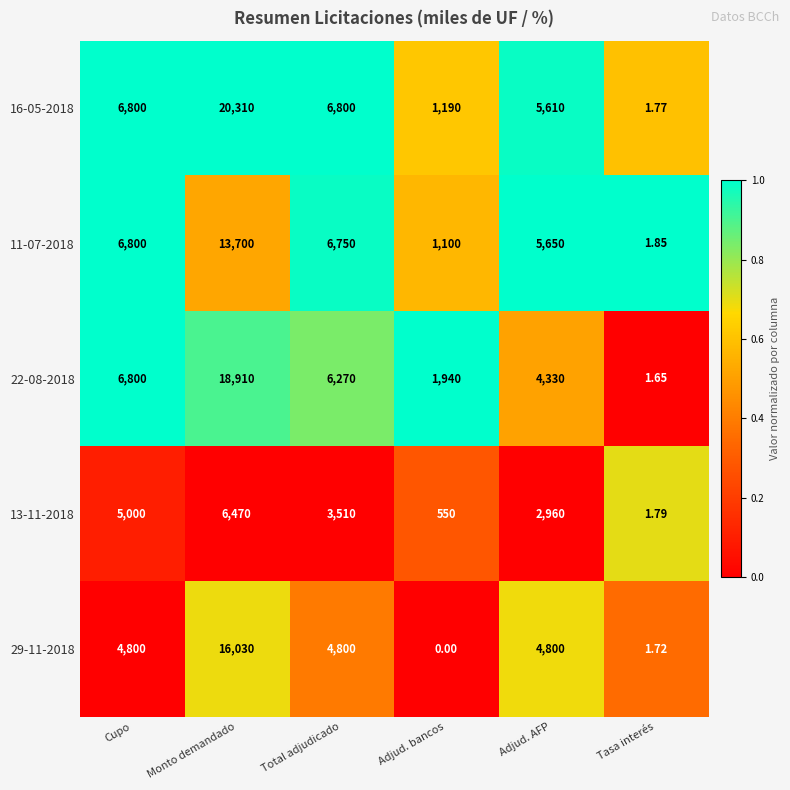

List the labels in order of 11-07-2018 value, smallest first.

Tasa interés, Adjud. bancos, Adjud. AFP, Total adjudicado, Cupo, Monto demandado